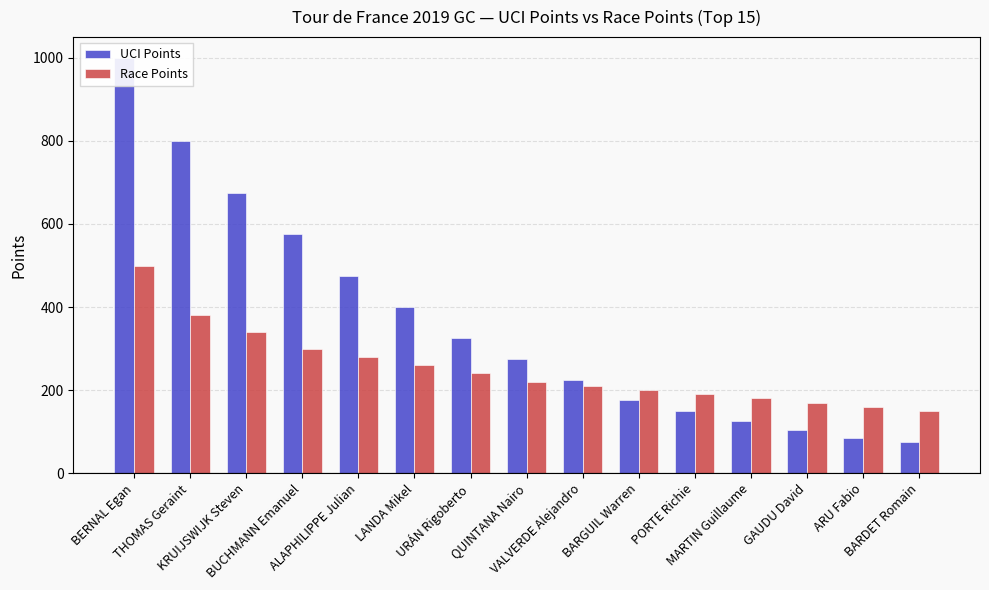

The value of Race Points at KRUIJSWIJK Steven is 534. True or false?

False